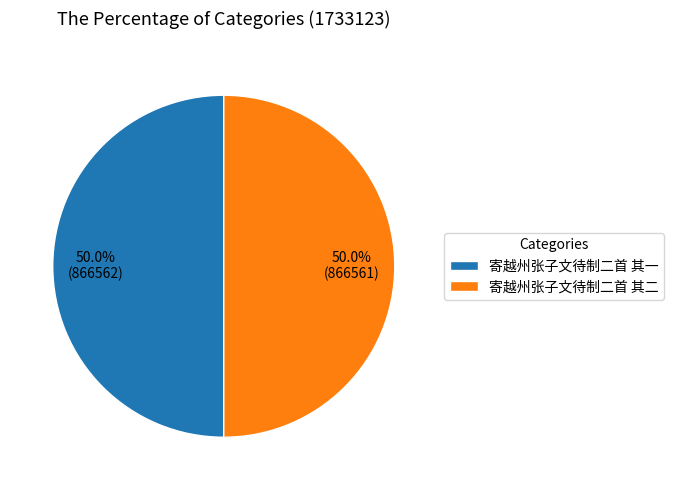

True or false: 寄越州张子文待制二首 其二 accounts for 55% of the total.

False